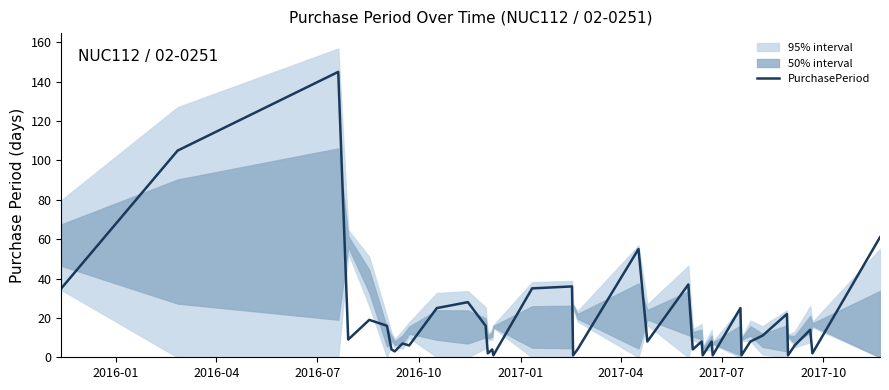

What is the highest value of the PurchasePeriod series?

145